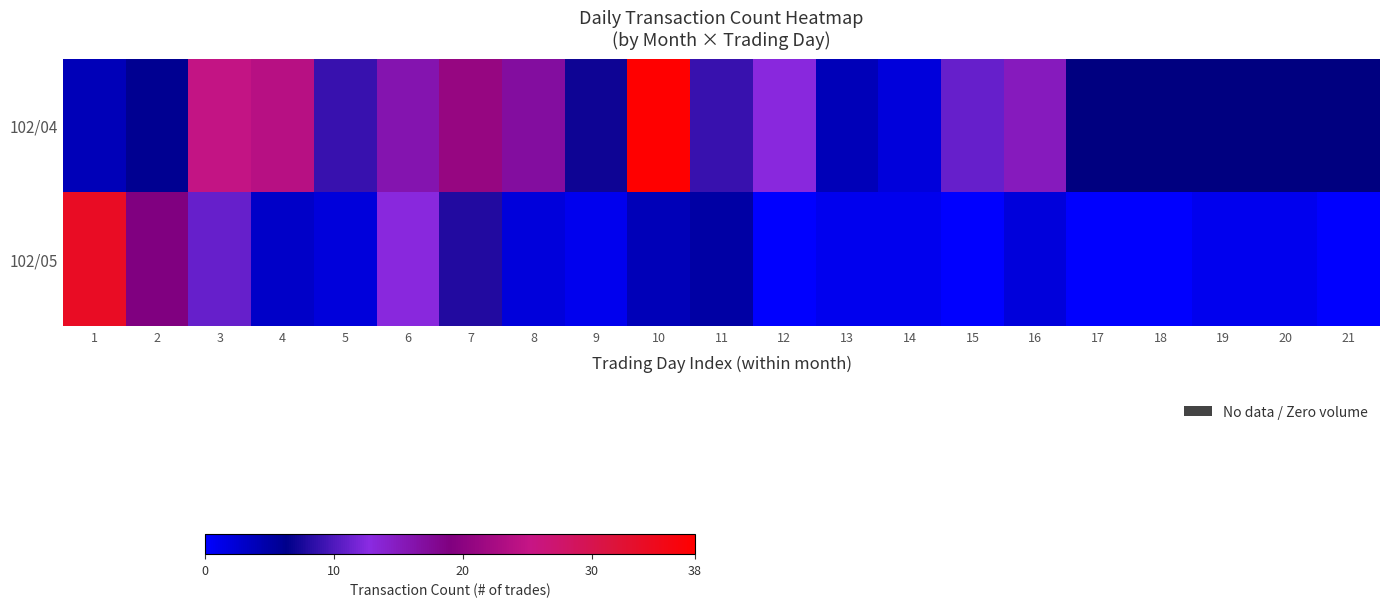

Rank the series by their average value, from highest to lowest.

102/04, 102/05